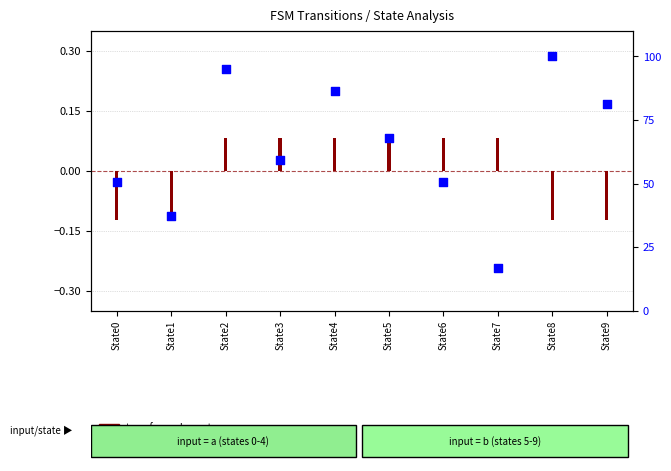

Is the value of transformed count at State9 greater than the value of percentile rank within the sample at State3?

No